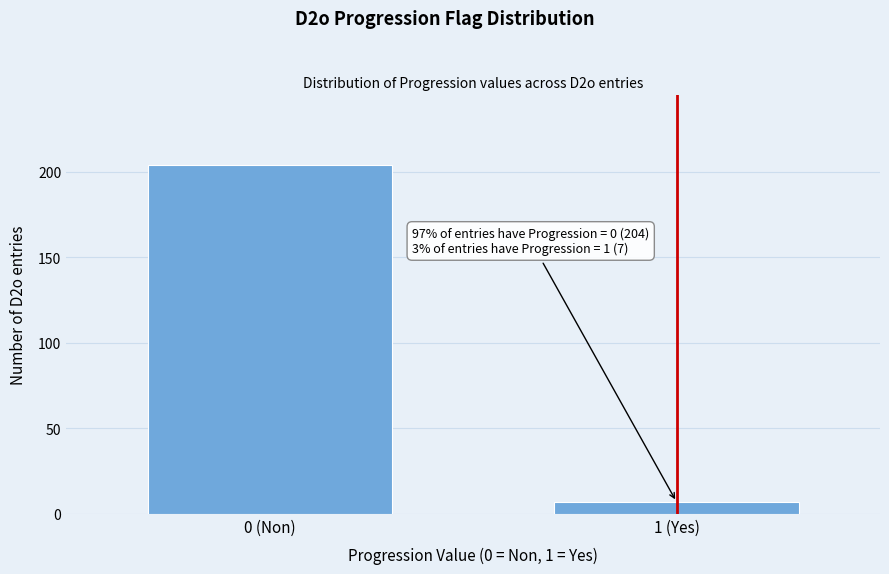

Reading left to right, extract all data points from this chart.

204	7